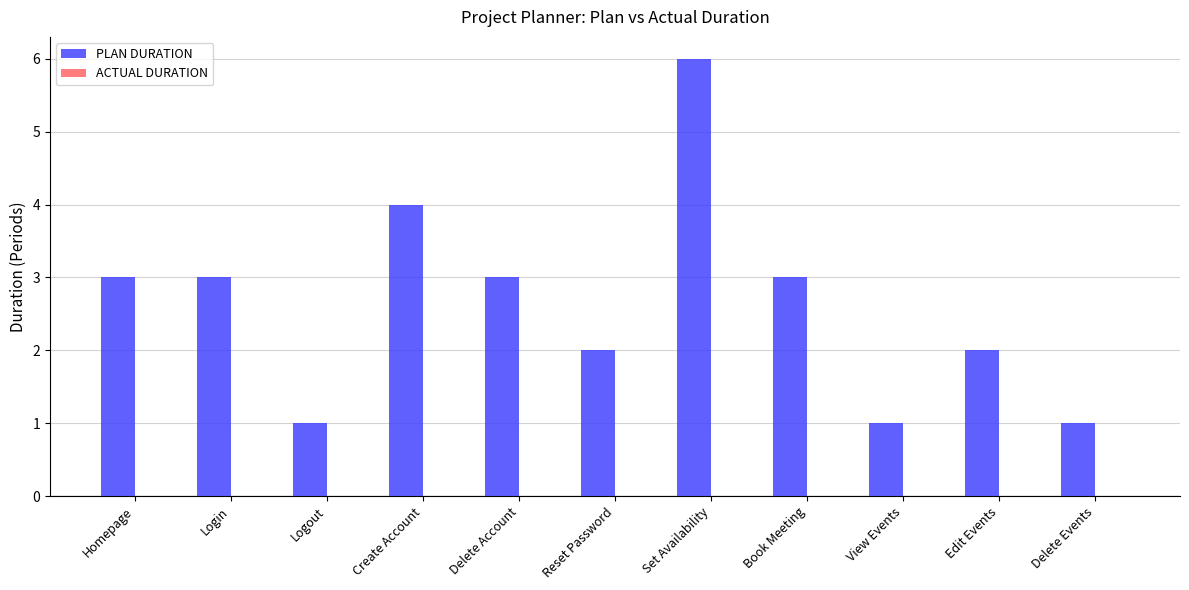

What is the maximum value shown in the chart?

6